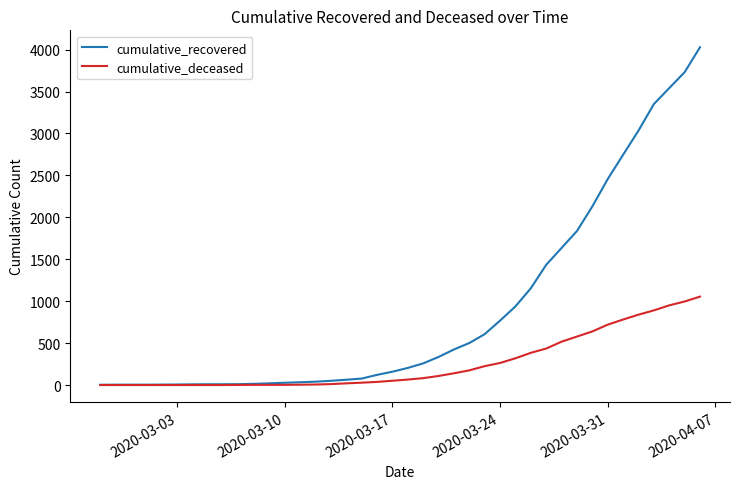

Which series has the largest range (max minus min)?

cumulative_recovered